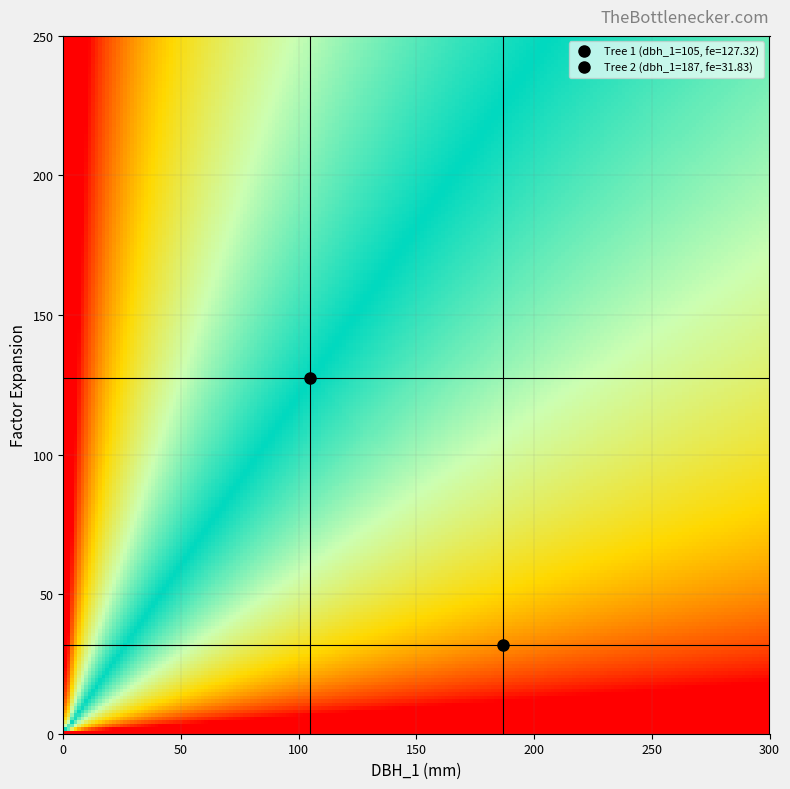

Reading left to right, list all the values displayed in this chart.

IFN3_15_1646_A_6C_1_IFN3: dbh_1=105.0	factor_expansion=127.3
IFN3_15_1646_A_6C_2_IFN3: dbh_1=187.0	factor_expansion=31.8